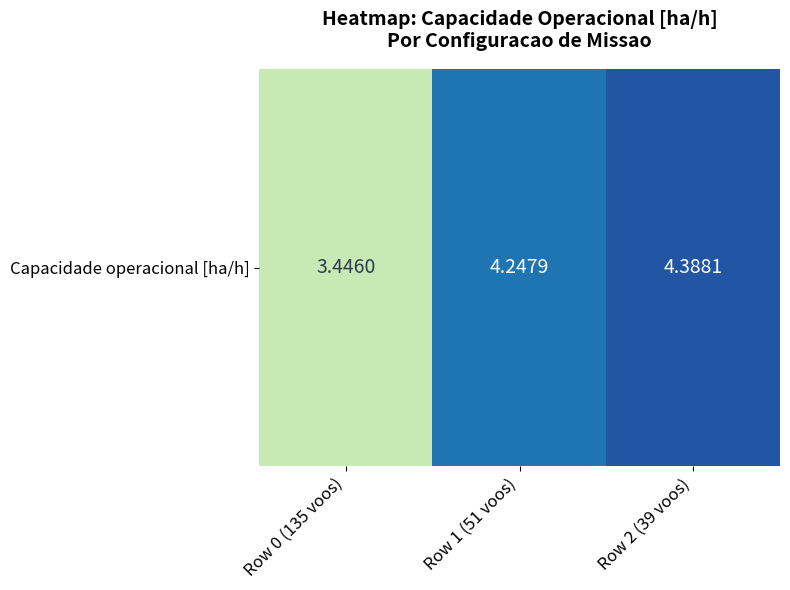

The value at Row 2 (39 voos) is 5.9. True or false?

False